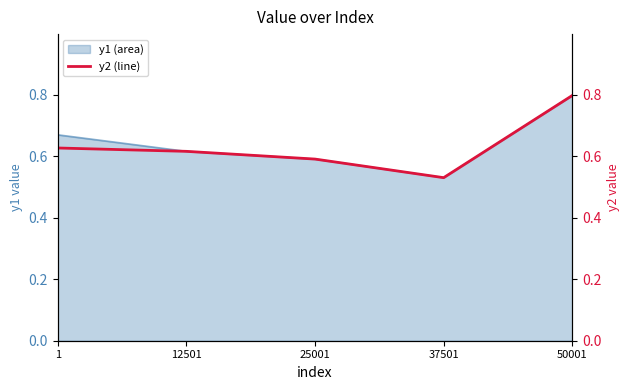

Which label corresponds to the smallest value in the chart?

37501